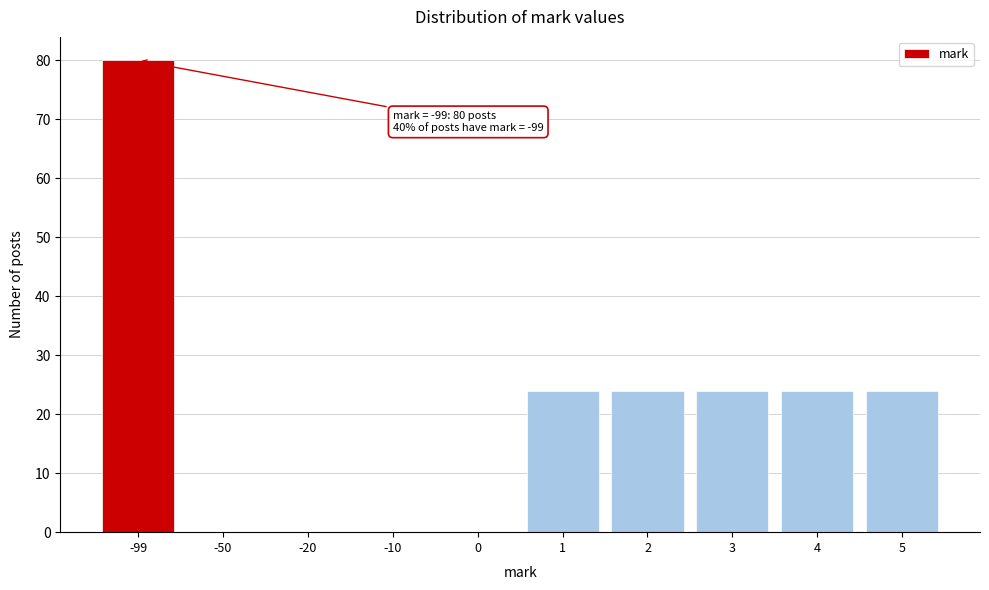

Reading left to right, list all the values displayed in this chart.

-99=80	-50=0	-20=0	-10=0	0=0	1=24	2=24	3=24	4=24	5=24